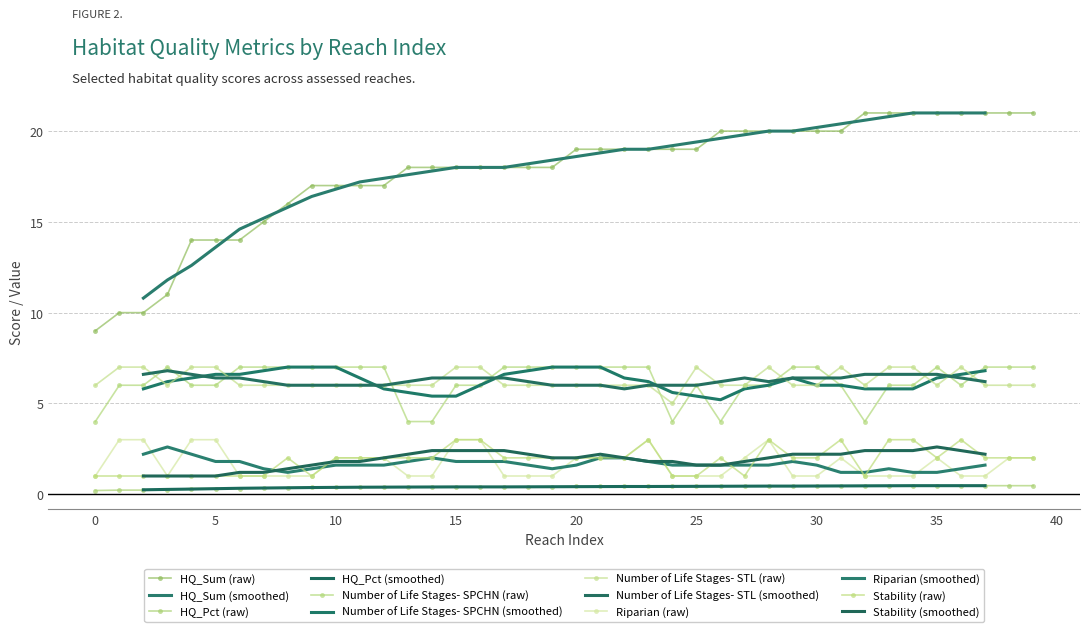

What are all the series names shown in the legend?

HQ_Sum, HQ_Pct, Number of Life Stages- SPCHN, Number of Life Stages- STL, Riparian, Stability